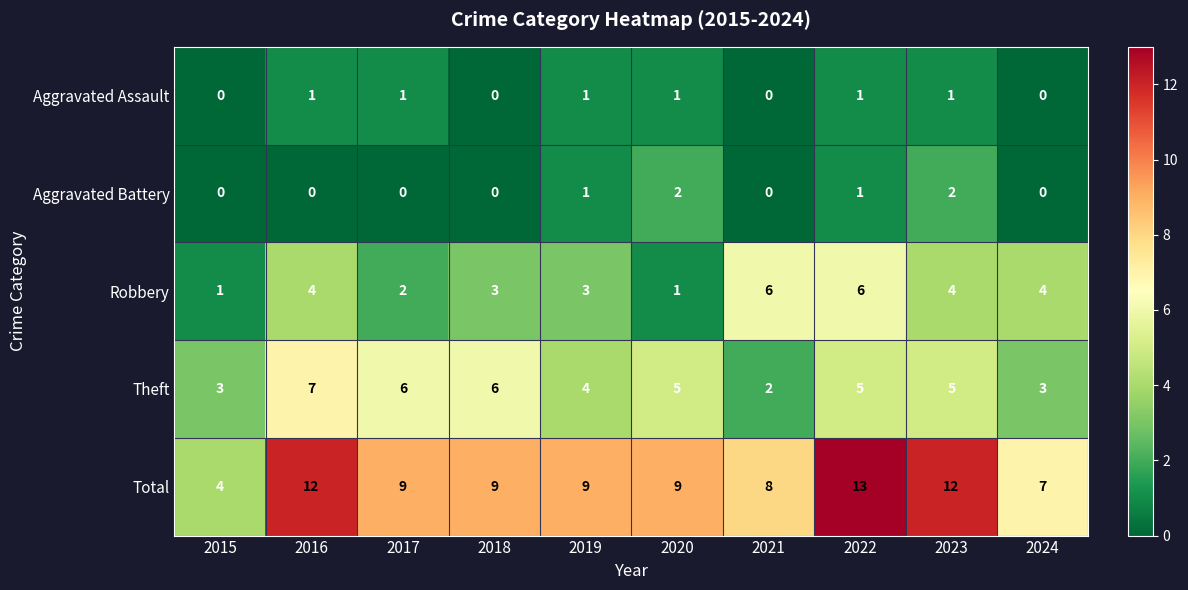

How many values in the Aggravated Battery series exceed 0?

4